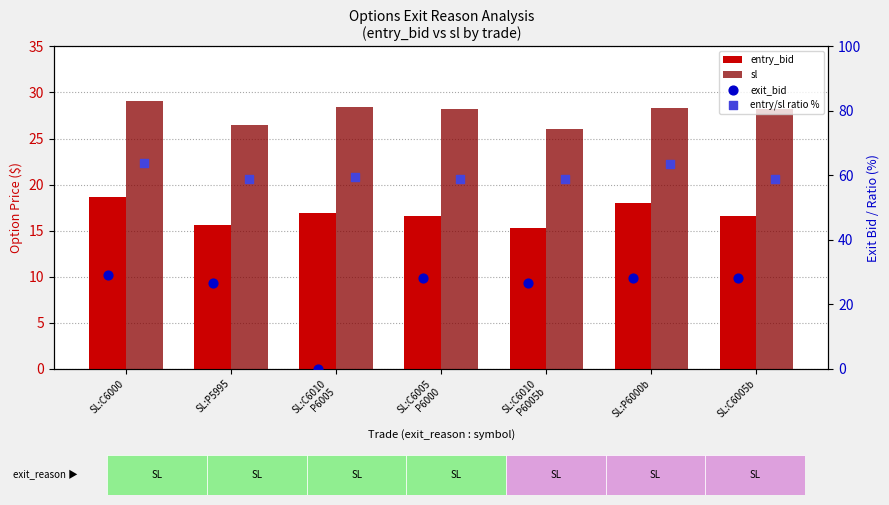

What are all the series names shown in the legend?

entry_bid, sl, exit_bid, entry/sl ratio %